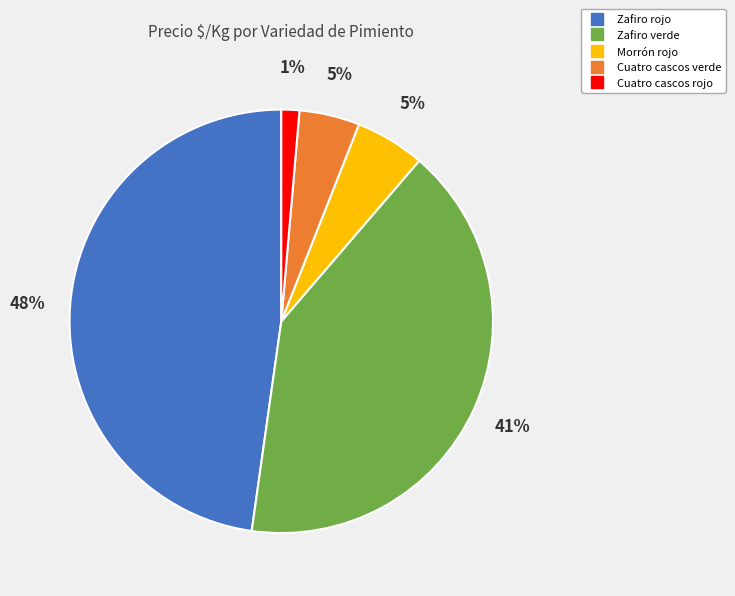

To the nearest percent, what is the average slice percentage?

20%